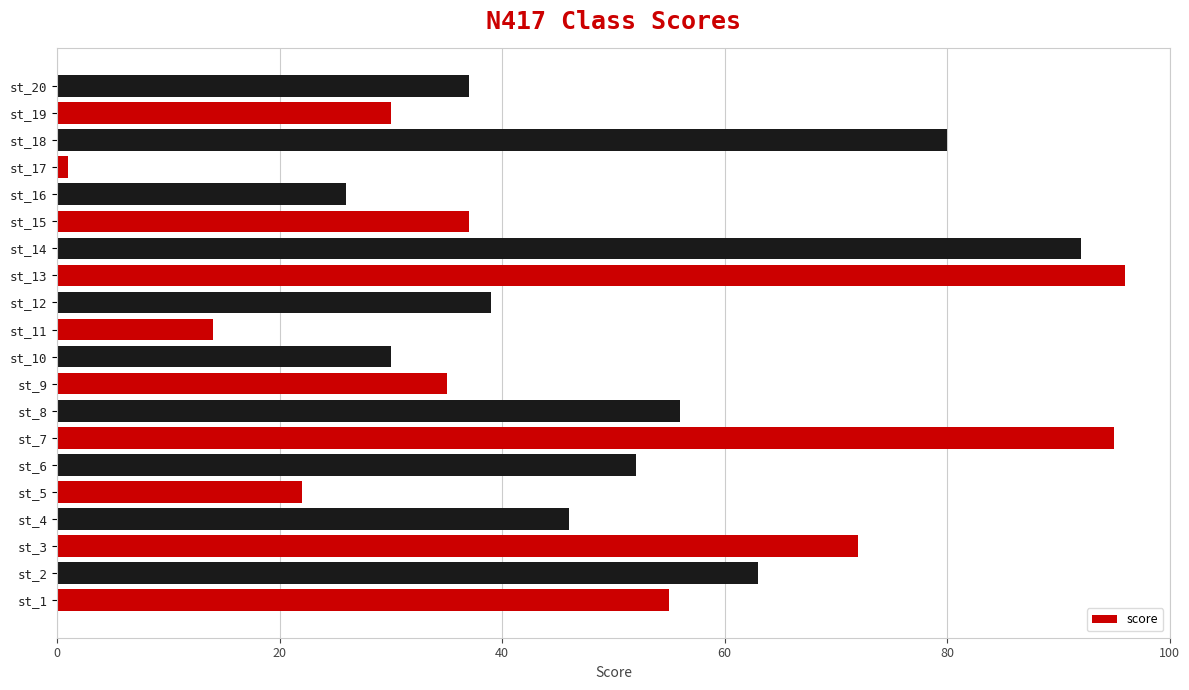

How many bars are there in total?

20